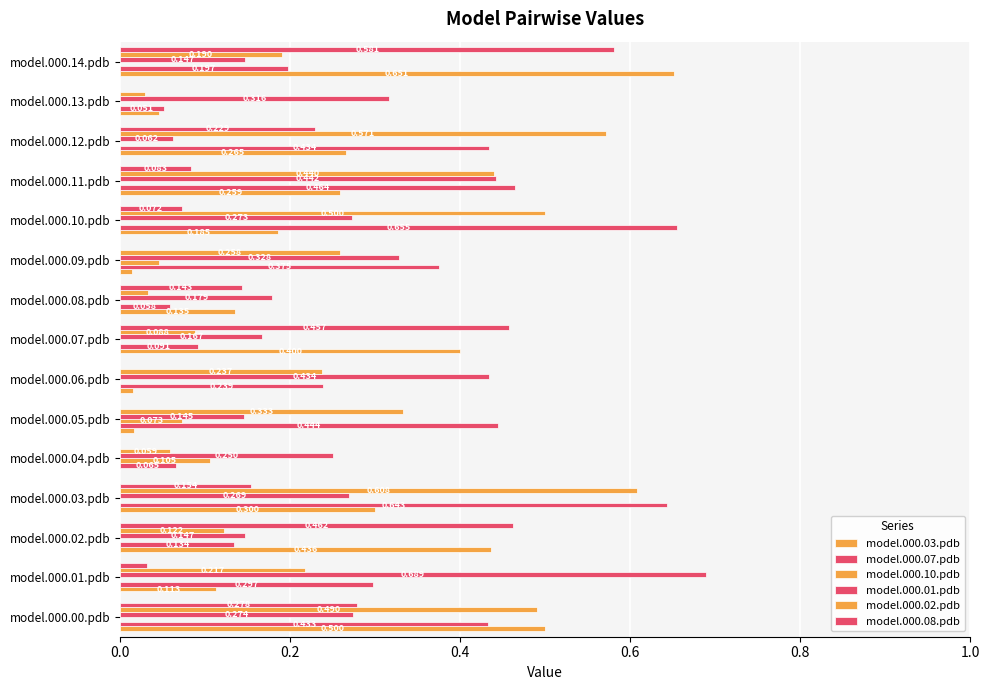

How many data points does each series have?

15